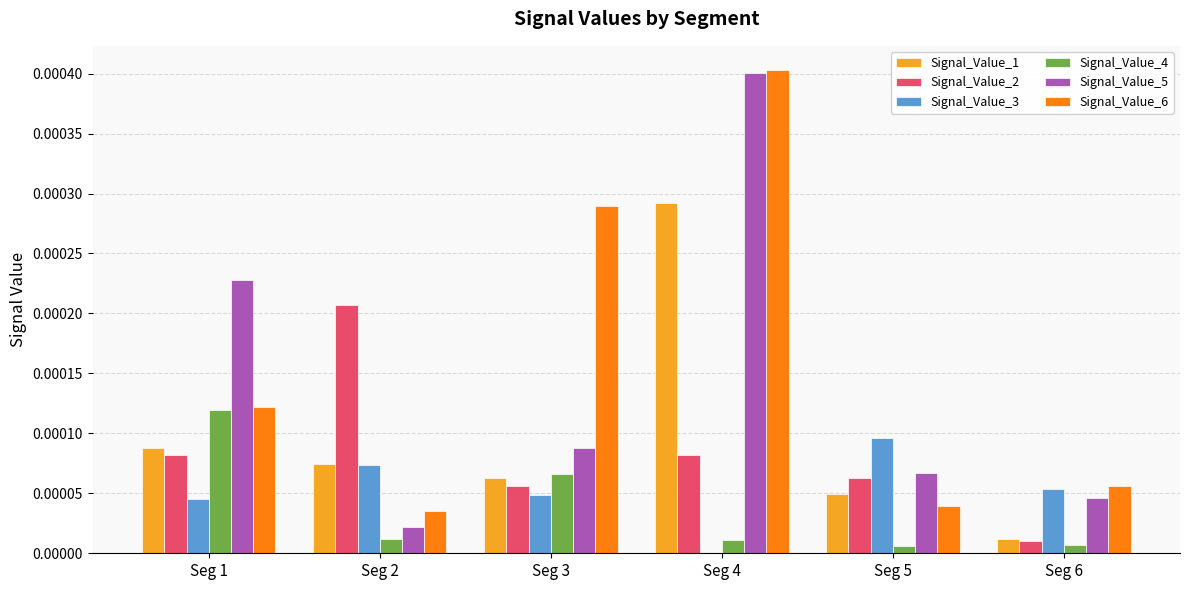

Are the bars horizontal?

No